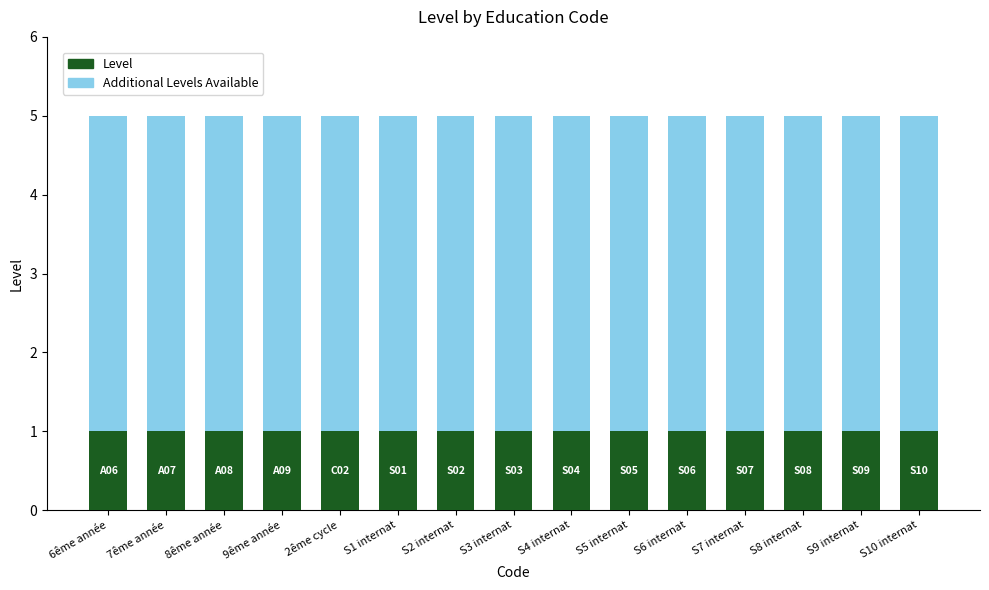

What is the total value across all series at S3 internat?

5